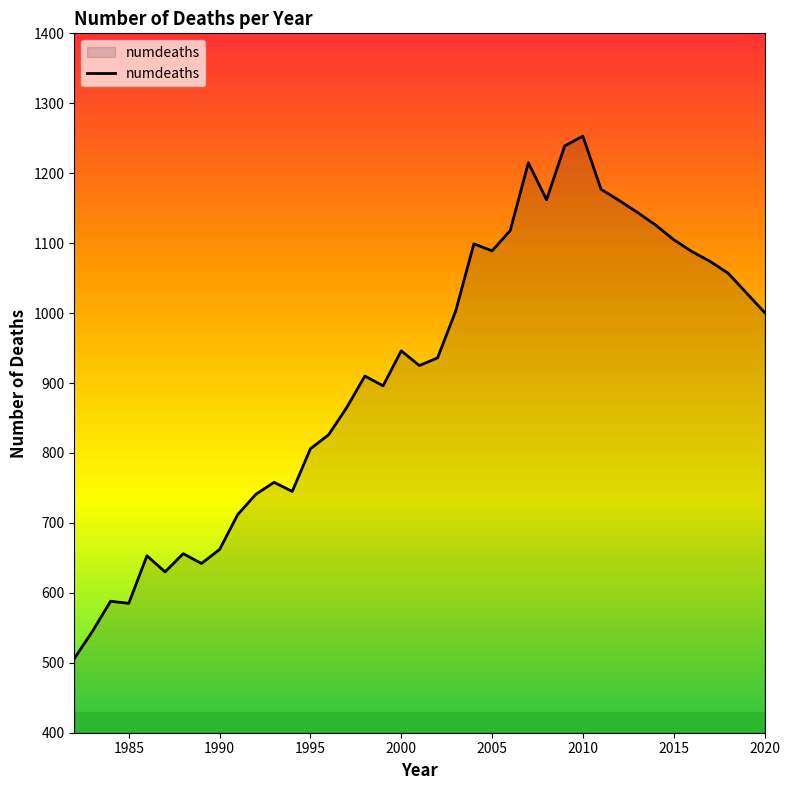

What is the smallest value displayed?

506